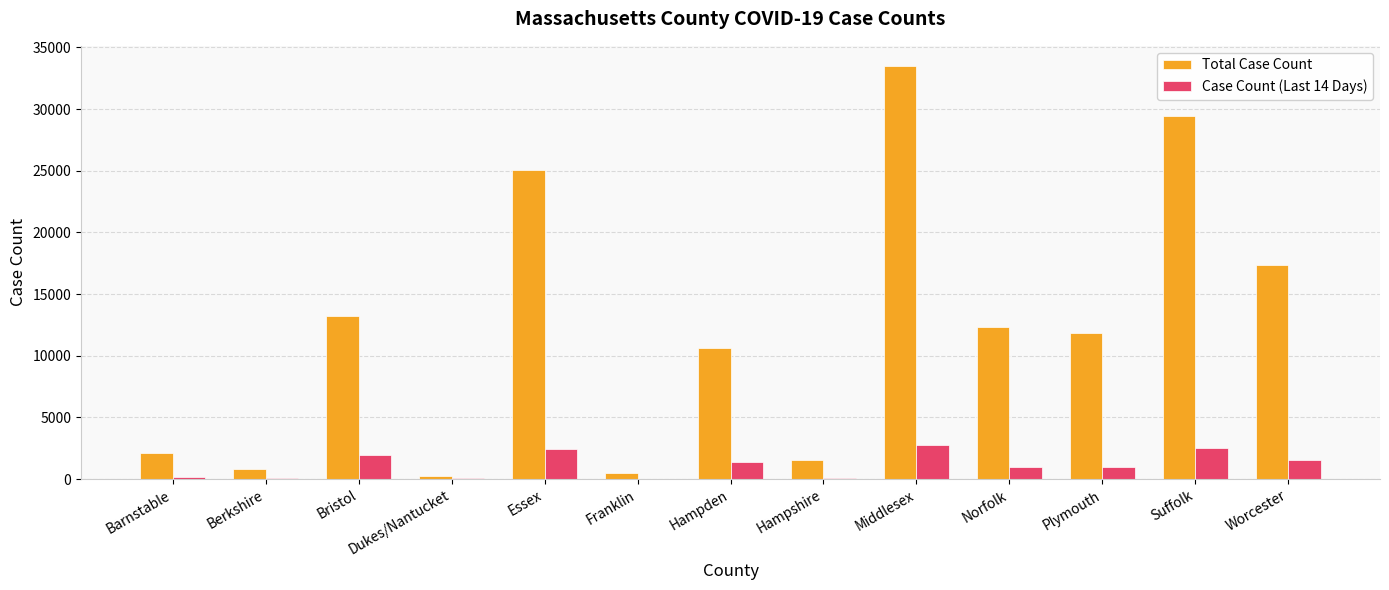

Where is Total Case Count nearest to the value 16863?

Worcester